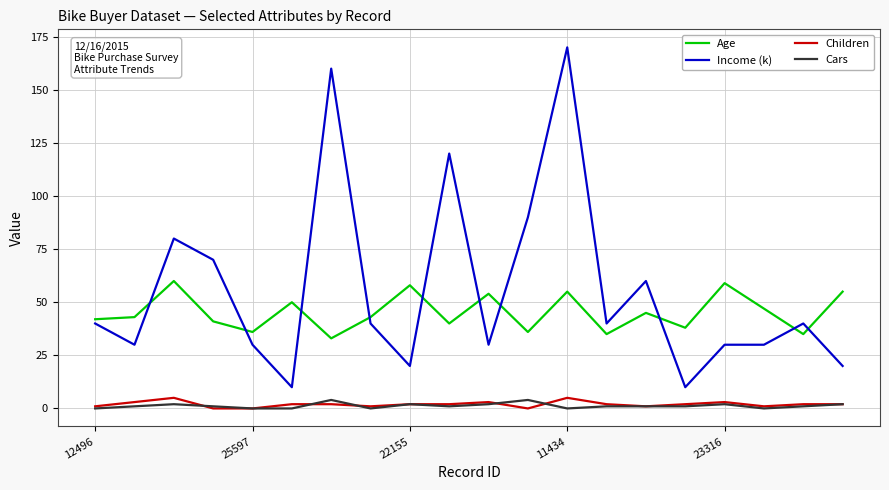

True or false: Children and Age intersect in this chart.

False